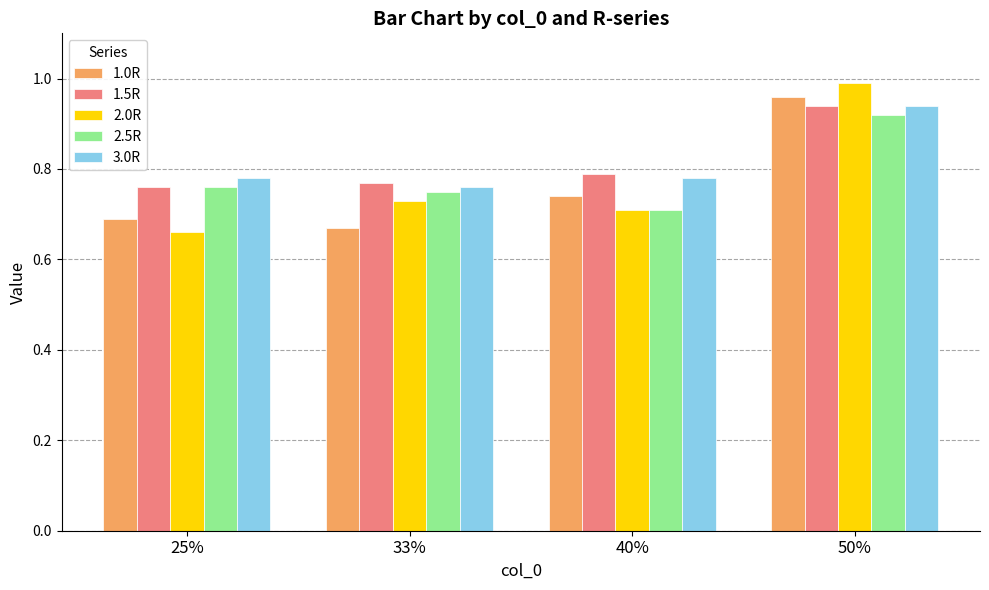

Which series has the largest range (max minus min)?

2.0R